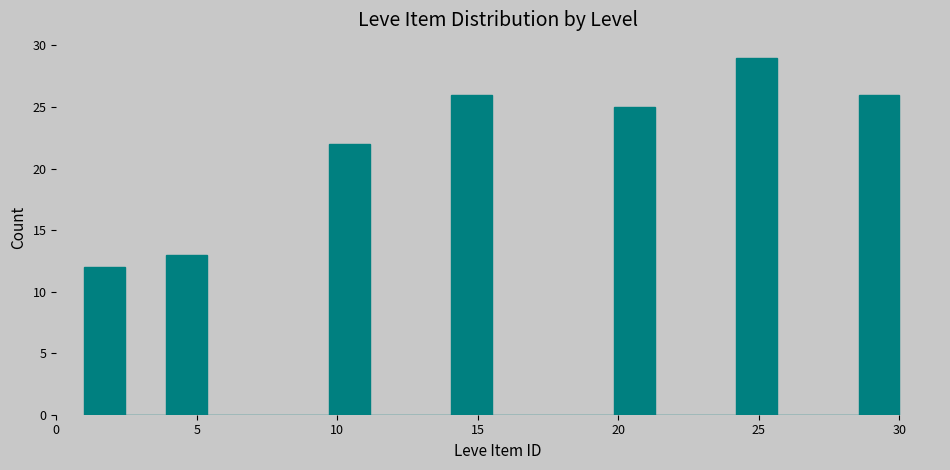

Read against the x-axis, roughly where is the centre of the tallest bar?

25.0